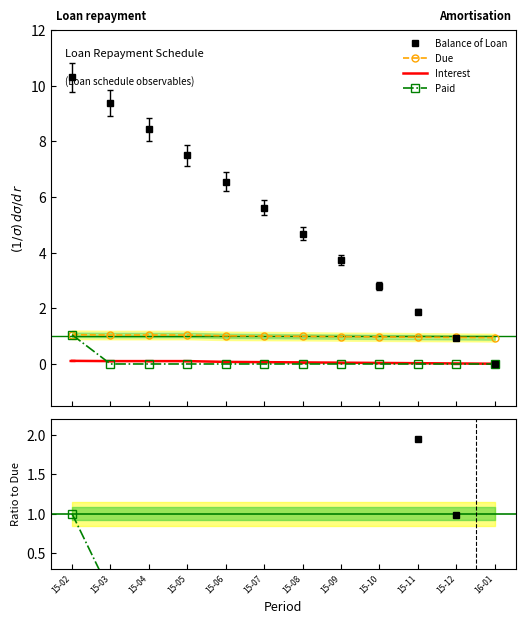

Which series has the largest total across all categories?

Balance of Loan